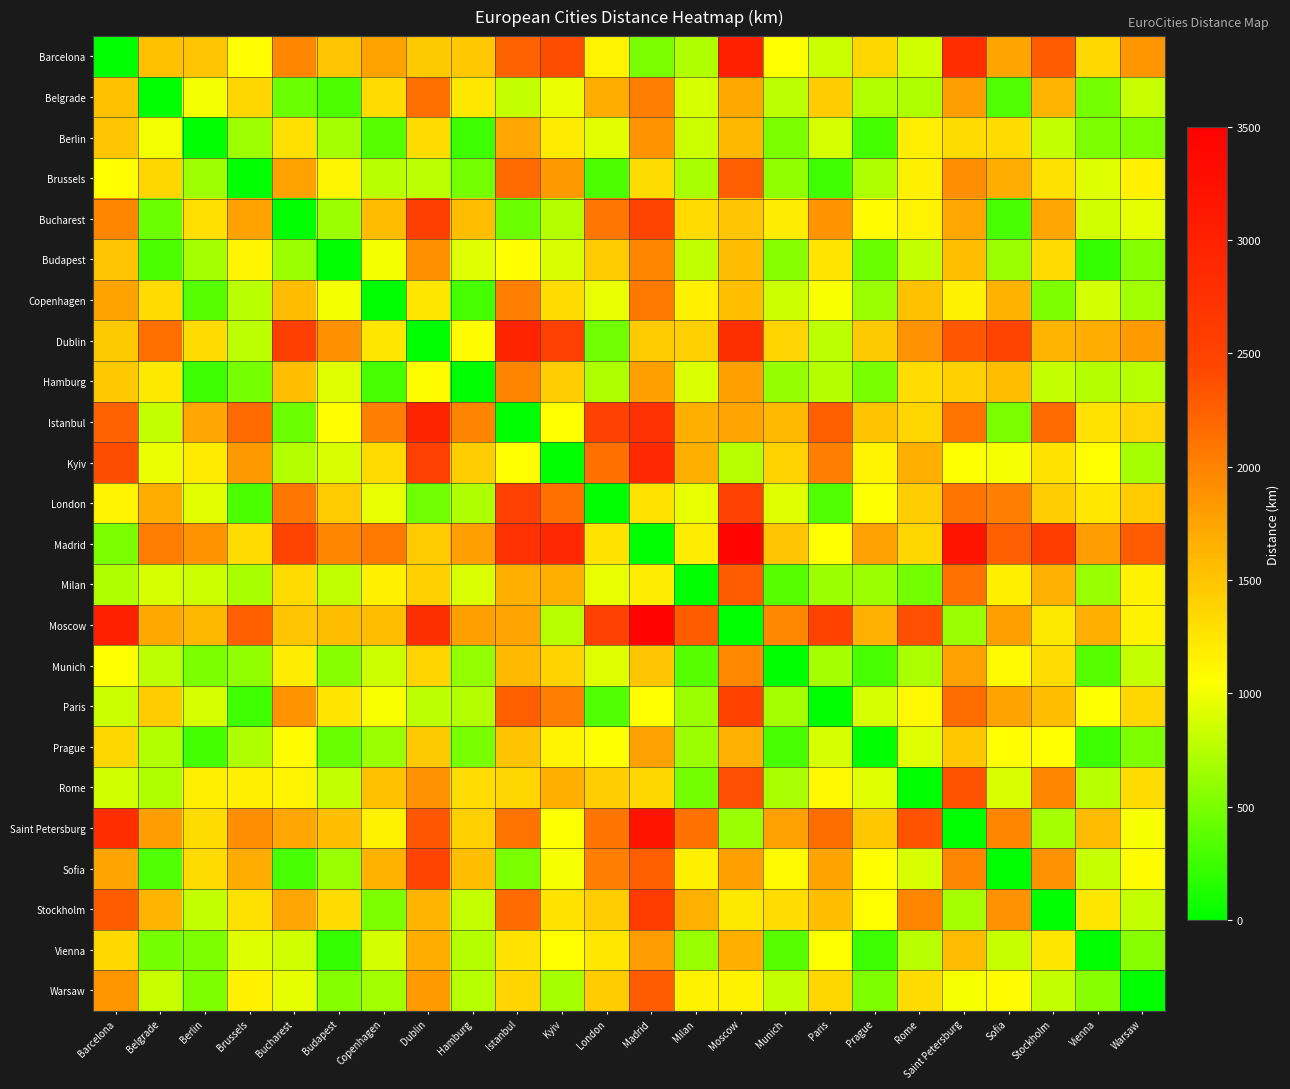

Reading left to right, transcribe all the data shown in this chart.

Barcelona: Barcelona=0.0	Belgrade=1528.1	Berlin=1497.6	Brussels=1062.9	Bucharest=1968.4	Budapest=1498.8	Copenhagen=1757.5	Dublin=1469.3	Hamburg=1471.8	Istanbul=2230.4	Kyiv=2391.1	London=1137.7	Madrid=504.6	Milan=725.1	Moscow=3006.9	Munich=1054.5	Paris=831.6	Prague=1353.9	Rome=856.7	Saint Petersburg=2813.0	Sofia=1745.5	Stockholm=2276.5	Vienna=1347.4	Warsaw=1862.3
Belgrade: Barcelona=1528.1	Belgrade=0.0	Berlin=999.2	Brussels=1372.6	Bucharest=447.3	Budapest=316.4	Copenhagen=1327.2	Dublin=2145.4	Hamburg=1229.9	Istanbul=809.5	Kyiv=976.0	London=1689.0	Madrid=2026.9	Milan=885.3	Moscow=1711.0	Munich=773.3	Paris=1445.7	Prague=738.1	Rome=721.5	Saint Petersburg=1797.8	Sofia=329.5	Stockholm=1621.0	Vienna=489.3	Warsaw=826.7
Berlin: Barcelona=1497.6	Belgrade=999.2	Berlin=0.0	Brussels=651.6	Bucharest=1293.4	Budapest=689.1	Copenhagen=354.0	Dublin=1315.2	Hamburg=254.5	Istanbul=1735.0	Kyiv=1204.0	London=930.0	Madrid=1867.7	Milan=840.7	Moscow=1608.0	Munich=502.0	Paris=877.0	Prague=280.3	Rome=1181.7	Saint Petersburg=1319.6	Sofia=1318.7	Stockholm=810.4	Vienna=523.6	Warsaw=516.1
Brussels: Barcelona=1062.9	Belgrade=1372.6	Berlin=651.6	Brussels=0.0	Bucharest=1769.7	Budapest=1131.5	Copenhagen=766.7	Dublin=773.2	Hamburg=489.8	Istanbul=2178.8	Kyiv=1836.2	London=318.7	Madrid=1314.3	Milan=696.6	Moscow=2253.3	Munich=601.9	Paris=261.3	Prague=721.1	Rome=1171.3	Saint Petersburg=1903.7	Sofia=1697.8	Stockholm=1280.9	Vienna=914.8	Warsaw=1159.8
Bucharest: Barcelona=1968.4	Belgrade=447.3	Berlin=1293.4	Brussels=1769.7	Bucharest=0.0	Budapest=639.8	Copenhagen=1571.5	Dublin=2534.7	Hamburg=1544.2	Istanbul=445.6	Kyiv=744.4	London=2088.4	Madrid=2469.7	Milan=1331.5	Moscow=1497.6	Munich=1186.4	Paris=1870.0	Prague=1076.8	Rome=1137.4	Saint Petersburg=1740.4	Sofia=296.7	Stockholm=1742.2	Vienna=855.3	Warsaw=946.1
Budapest: Barcelona=1498.8	Belgrade=316.4	Berlin=689.1	Brussels=1131.5	Bucharest=639.8	Budapest=0.0	Copenhagen=1011.3	Dublin=1895.0	Hamburg=927.9	Istanbul=1064.8	Kyiv=894.3	London=1450.1	Madrid=1975.4	Milan=788.6	Moscow=1565.2	Munich=563.9	Paris=1247.6	Prague=443.3	Rome=811.1	Saint Petersburg=1556.5	Sofia=629.6	Stockholm=1316.6	Vienna=217.0	Warsaw=545.3
Copenhagen: Barcelona=1757.5	Belgrade=1327.2	Berlin=354.0	Brussels=766.7	Bucharest=1571.5	Budapest=1011.3	Copenhagen=0.0	Dublin=1238.4	Hamburg=288.0	Istanbul=2017.2	Kyiv=1326.3	London=955.1	Madrid=2071.8	Milan=1157.9	Moscow=1558.5	Munich=838.0	Paris=1025.9	Prague=633.0	Rome=1529.7	Saint Petersburg=1143.4	Sofia=1635.5	Stockholm=521.7	Vienna=868.9	Warsaw=667.8
Dublin: Barcelona=1469.3	Belgrade=2145.4	Berlin=1315.2	Brussels=773.2	Bucharest=2534.7	Budapest=1895.0	Copenhagen=1238.4	Dublin=0.0	Hamburg=1073.4	Istanbul=2950.1	Kyiv=2513.7	London=462.6	Madrid=1450.0	Milan=1413.4	Moscow=2792.4	Munich=1374.9	Paris=776.8	Prague=1465.6	Rome=1882.2	Saint Petersburg=2314.2	Sofia=2471.0	Stockholm=1626.6	Vienna=1680.0	Warsaw=1823.7
Hamburg: Barcelona=1471.8	Belgrade=1229.9	Berlin=254.5	Brussels=489.8	Bucharest=1544.2	Budapest=927.9	Copenhagen=288.0	Dublin=1073.4	Hamburg=0.0	Istanbul=1983.8	Kyiv=1440.3	London=720.1	Madrid=1785.3	Milan=900.0	Moscow=1779.9	Munich=610.2	Paris=744.6	Prague=492.2	Rome=1307.5	Saint Petersburg=1414.2	Sofia=1554.8	Stockholm=809.6	Vienna=742.8	Warsaw=750.5
Istanbul: Barcelona=2230.4	Belgrade=809.5	Berlin=1735.0	Brussels=2178.8	Bucharest=445.6	Budapest=1064.8	Copenhagen=2017.2	Dublin=2950.1	Hamburg=1983.8	Istanbul=0.0	Kyiv=1053.0	London=2496.4	Madrid=2734.6	Milan=1669.4	Moscow=1754.0	Munich=1582.2	Paris=2254.0	Prague=1507.5	Rome=1373.8	Saint Petersburg=2099.3	Sofia=502.6	Stockholm=2171.7	Vienna=1273.9	Warsaw=1386.1
Kyiv: Barcelona=2391.1	Belgrade=976.0	Berlin=1204.0	Brussels=1836.2	Bucharest=744.4	Budapest=894.3	Copenhagen=1326.3	Dublin=2513.7	Hamburg=1440.3	Istanbul=1053.0	Kyiv=0.0	London=2131.2	Madrid=2859.3	Milan=1672.7	Moscow=756.6	Munich=1391.4	Paris=2022.8	Prague=1138.6	Rome=1673.7	Saint Petersburg=1051.4	Sofia=1020.8	Stockholm=1265.8	Vienna=1052.8	Warsaw=690.1
London: Barcelona=1137.7	Belgrade=1689.0	Berlin=930.0	Brussels=318.7	Bucharest=2088.4	Budapest=1450.1	Copenhagen=955.1	Dublin=462.6	Hamburg=720.1	Istanbul=2496.4	Kyiv=2131.2	London=0.0	Madrid=1263.4	Milan=957.9	Moscow=2498.3	Munich=916.2	Paris=340.6	Prague=1034.6	Rome=1431.2	Saint Petersburg=2093.7	Sofia=2012.7	Stockholm=1431.1	Vienna=1233.5	Warsaw=1445.8
Madrid: Barcelona=504.6	Belgrade=2026.9	Berlin=1867.7	Brussels=1314.3	Bucharest=2469.7	Budapest=1975.4	Copenhagen=2071.8	Dublin=1450.0	Hamburg=1785.3	Istanbul=2734.6	Kyiv=2859.3	London=1263.4	Madrid=0.0	Milan=1187.7	Moscow=3437.7	Munich=1484.5	Paris=1053.4	Prague=1773.7	Rome=1360.8	Saint Petersburg=3183.4	Sofia=2250.1	Stockholm=2591.5	Vienna=1807.1	Warsaw=2288.4
Milan: Barcelona=725.1	Belgrade=885.3	Berlin=840.7	Brussels=696.6	Bucharest=1331.5	Budapest=788.6	Copenhagen=1157.9	Dublin=1413.4	Hamburg=900.0	Istanbul=1669.4	Kyiv=1672.7	London=957.9	Madrid=1187.7	Milan=0.0	Moscow=2283.2	Munich=348.9	Paris=641.3	Prague=646.0	Rome=476.0	Saint Petersburg=2122.2	Sofia=1166.8	Stockholm=1650.1	Vienna=623.4	Warsaw=1143.0
Moscow: Barcelona=3006.9	Belgrade=1711.0	Berlin=1608.0	Brussels=2253.3	Bucharest=1497.6	Budapest=1565.2	Copenhagen=1558.5	Dublin=2792.4	Hamburg=1779.9	Istanbul=1754.0	Kyiv=756.6	London=2498.3	Madrid=3437.7	Milan=2283.2	Moscow=0.0	Munich=1957.2	Paris=2484.9	Prague=1664.0	Rome=2374.3	Saint Petersburg=632.6	Sofia=1777.3	Stockholm=1227.4	Vienna=1669.2	Warsaw=1149.4
Munich: Barcelona=1054.5	Belgrade=773.3	Berlin=502.0	Brussels=601.9	Bucharest=1186.4	Budapest=563.9	Copenhagen=838.0	Dublin=1374.9	Hamburg=610.2	Istanbul=1582.2	Kyiv=1391.4	London=916.2	Madrid=1484.5	Milan=348.9	Moscow=1957.2	Munich=0.0	Paris=685.1	Prague=300.2	Rome=698.0	Saint Petersburg=1773.8	Sofia=1096.5	Stockholm=1311.8	Vienna=354.4	Warsaw=809.0
Paris: Barcelona=831.6	Belgrade=1445.7	Berlin=877.0	Brussels=261.3	Bucharest=1870.0	Budapest=1247.6	Copenhagen=1025.9	Dublin=776.8	Hamburg=744.6	Istanbul=2254.0	Kyiv=2022.8	London=340.6	Madrid=1053.4	Milan=641.3	Moscow=2484.9	Munich=685.1	Paris=0.0	Prague=885.4	Rome=1105.8	Saint Petersburg=2158.0	Sofia=1758.0	Stockholm=1541.8	Vienna=1033.7	Warsaw=1365.9
Prague: Barcelona=1353.9	Belgrade=738.1	Berlin=280.3	Brussels=721.1	Bucharest=1076.8	Budapest=443.3	Copenhagen=633.0	Dublin=1465.6	Hamburg=492.2	Istanbul=1507.5	Kyiv=1138.6	London=1034.6	Madrid=1773.7	Milan=646.0	Moscow=1664.0	Munich=300.2	Paris=885.4	Prague=0.0	Rome=922.0	Saint Petersburg=1476.7	Sofia=1064.4	Stockholm=1052.8	Vienna=250.7	Warsaw=514.7
Rome: Barcelona=856.7	Belgrade=721.5	Berlin=1181.7	Brussels=1171.3	Bucharest=1137.4	Budapest=811.1	Copenhagen=1529.7	Dublin=1882.2	Hamburg=1307.5	Istanbul=1373.8	Kyiv=1673.7	London=1431.2	Madrid=1360.8	Milan=476.0	Moscow=2374.3	Munich=698.0	Paris=1105.8	Prague=922.0	Rome=0.0	Saint Petersburg=2339.2	Sofia=894.1	Stockholm=1974.8	Vienna=763.3	Warsaw=1316.2
Saint Petersburg: Barcelona=2813.0	Belgrade=1797.8	Berlin=1319.6	Brussels=1903.7	Bucharest=1740.4	Budapest=1556.5	Copenhagen=1143.4	Dublin=2314.2	Hamburg=1414.2	Istanbul=2099.3	Kyiv=1051.4	London=2093.7	Madrid=3183.4	Milan=2122.2	Moscow=632.6	Munich=1773.8	Paris=2158.0	Prague=1476.7	Rome=2339.2	Saint Petersburg=0.0	Sofia=1969.8	Stockholm=688.3	Vienna=1577.6	Warsaw=1023.4
Sofia: Barcelona=1745.5	Belgrade=329.5	Berlin=1318.7	Brussels=1697.8	Bucharest=296.7	Budapest=629.6	Copenhagen=1635.5	Dublin=2471.0	Hamburg=1554.8	Istanbul=502.6	Kyiv=1020.8	London=2012.7	Madrid=2250.1	Milan=1166.8	Moscow=1777.3	Munich=1096.5	Paris=1758.0	Prague=1064.4	Rome=894.1	Saint Petersburg=1969.8	Sofia=0.0	Stockholm=1884.9	Vienna=817.5	Warsaw=1077.0
Stockholm: Barcelona=2276.5	Belgrade=1621.0	Berlin=810.4	Brussels=1280.9	Bucharest=1742.2	Budapest=1316.6	Copenhagen=521.7	Dublin=1626.6	Hamburg=809.6	Istanbul=2171.7	Kyiv=1265.8	London=1431.1	Madrid=2591.5	Milan=1650.1	Moscow=1227.4	Munich=1311.8	Paris=1541.8	Prague=1052.8	Rome=1974.8	Saint Petersburg=688.3	Sofia=1884.9	Stockholm=0.0	Vienna=1241.9	Warsaw=808.1
Vienna: Barcelona=1347.4	Belgrade=489.3	Berlin=523.6	Brussels=914.8	Bucharest=855.3	Budapest=217.0	Copenhagen=868.9	Dublin=1680.0	Hamburg=742.8	Istanbul=1273.9	Kyiv=1052.8	London=1233.5	Madrid=1807.1	Milan=623.4	Moscow=1669.2	Munich=354.4	Paris=1033.7	Prague=250.7	Rome=763.3	Saint Petersburg=1577.6	Sofia=817.5	Stockholm=1241.9	Vienna=0.0	Warsaw=557.4
Warsaw: Barcelona=1862.3	Belgrade=826.7	Berlin=516.1	Brussels=1159.8	Bucharest=946.1	Budapest=545.3	Copenhagen=667.8	Dublin=1823.7	Hamburg=750.5	Istanbul=1386.1	Kyiv=690.1	London=1445.8	Madrid=2288.4	Milan=1143.0	Moscow=1149.4	Munich=809.0	Paris=1365.9	Prague=514.7	Rome=1316.2	Saint Petersburg=1023.4	Sofia=1077.0	Stockholm=808.1	Vienna=557.4	Warsaw=0.0